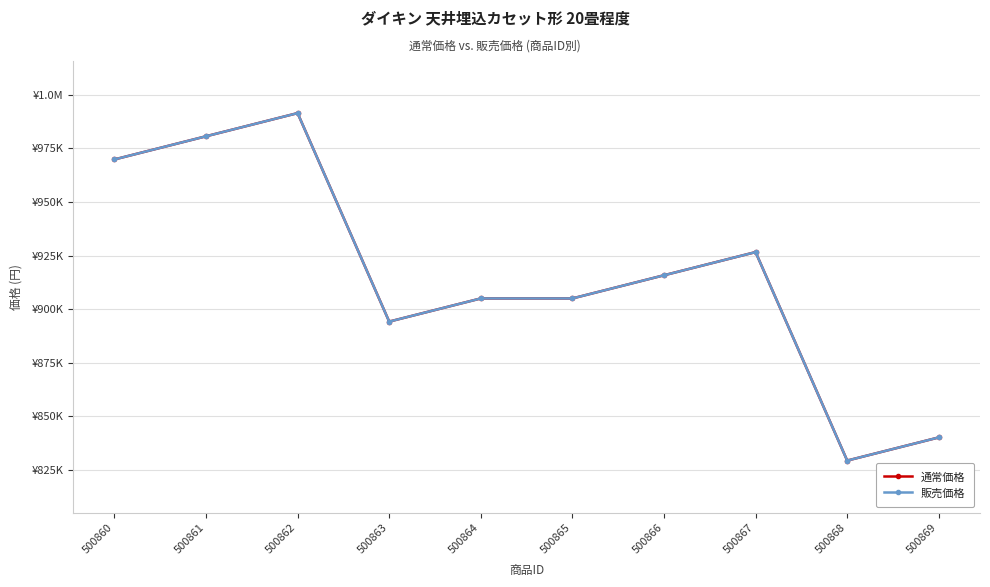

How many interior local peaks does the 通常価格 series have?

2